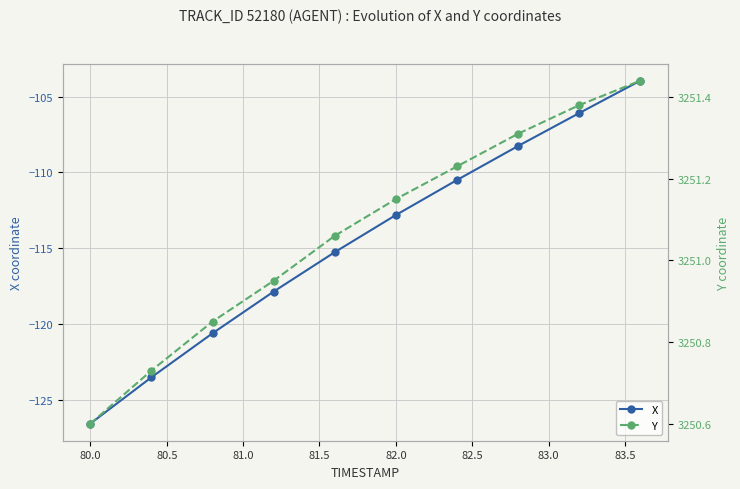

List the series in order of their peak value, highest first.

Y, X